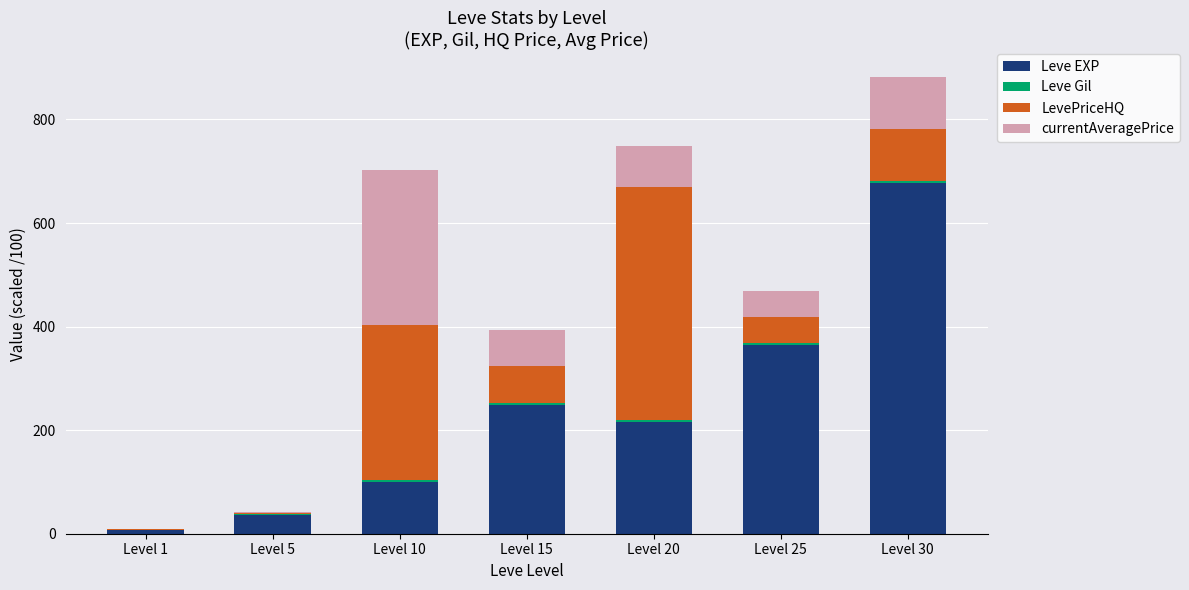

Are the bars horizontal?

No